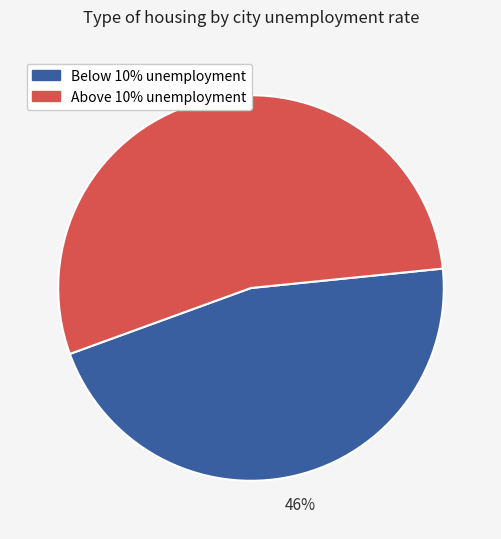

Is there a majority slice in this chart?

Yes